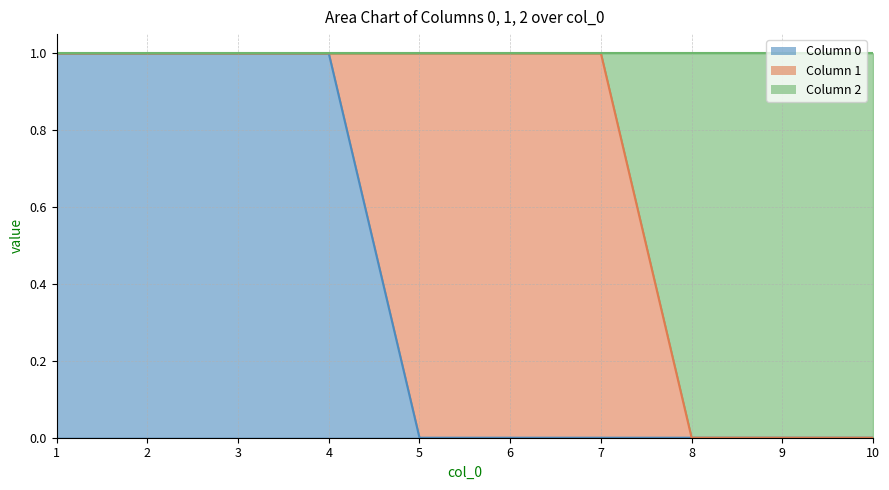

What is the difference between the maximum and minimum values in the 0 series?

1